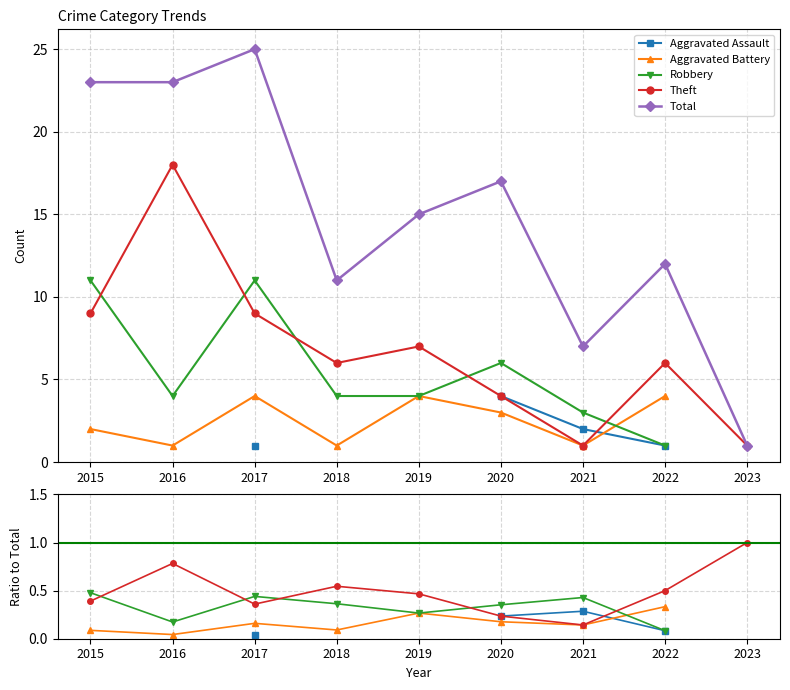

Does the chart have visible grid lines?

Yes